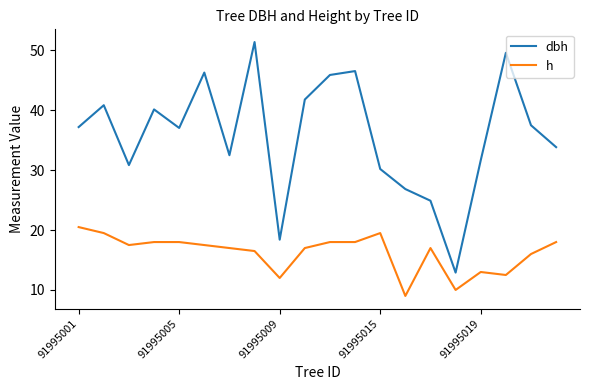

Rank the series by their average value, from lowest to highest.

h, dbh